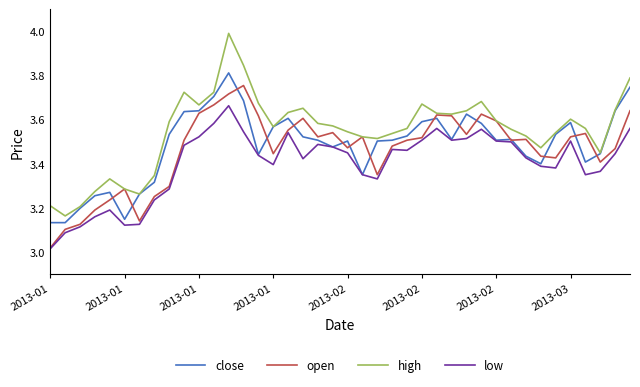

List the series in order of their peak value, lowest first.

low, open, close, high